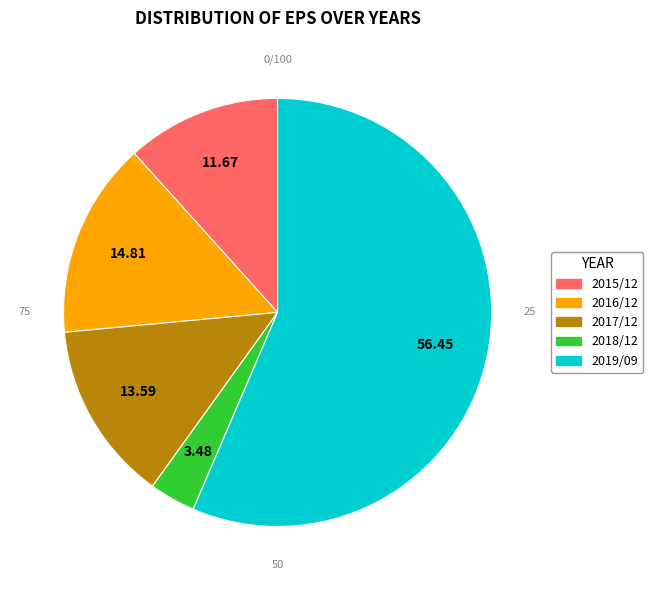

Rank the categories by value from highest to lowest.

2019/09, 2016/12, 2017/12, 2015/12, 2018/12